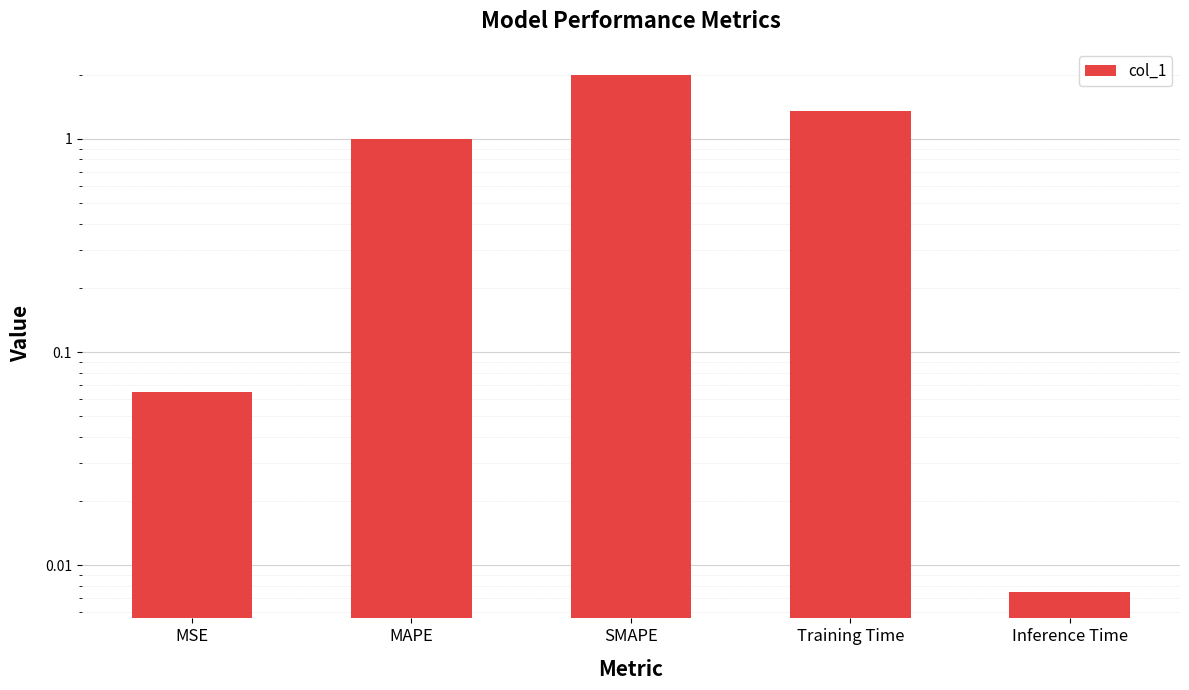

What is the change in value from MSE to Inference Time?

-0.1